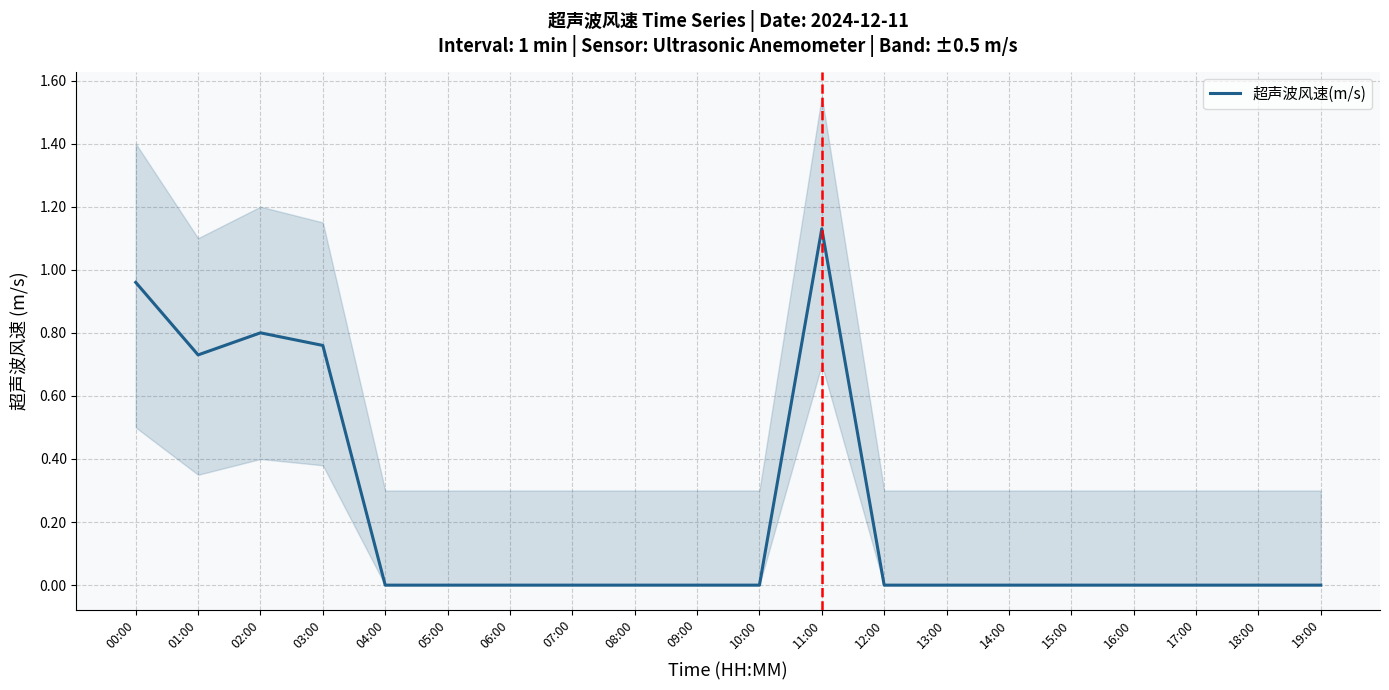

What is the average value?

0.2